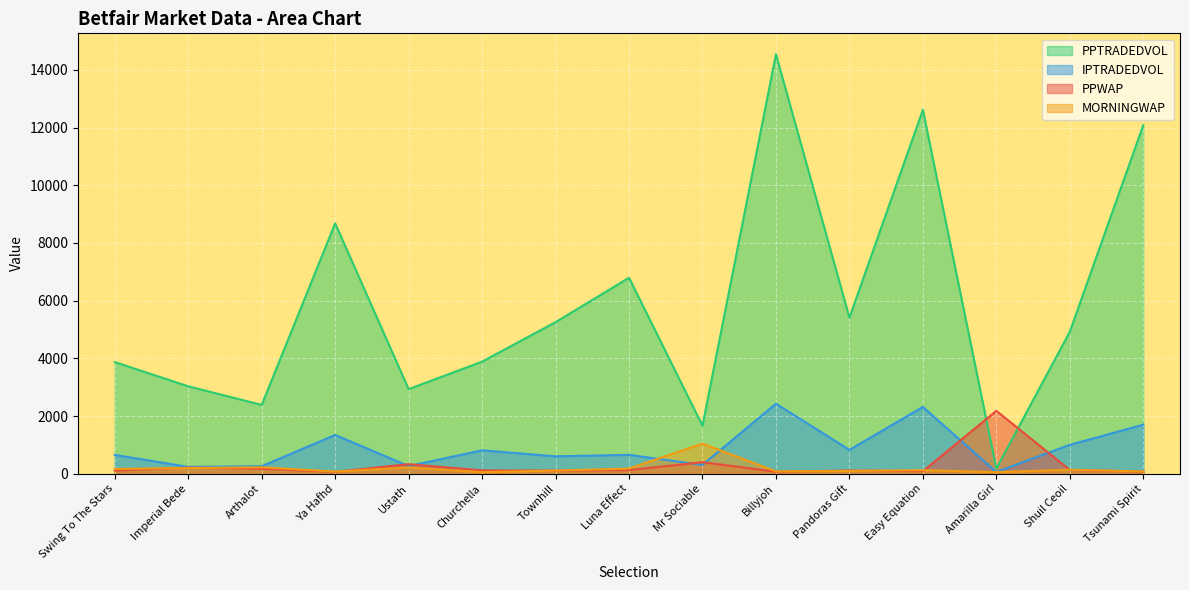

Rank the series at Luna Effect from lowest to highest value.

PPWAP, MORNINGWAP, IPTRADEDVOL, PPTRADEDVOL